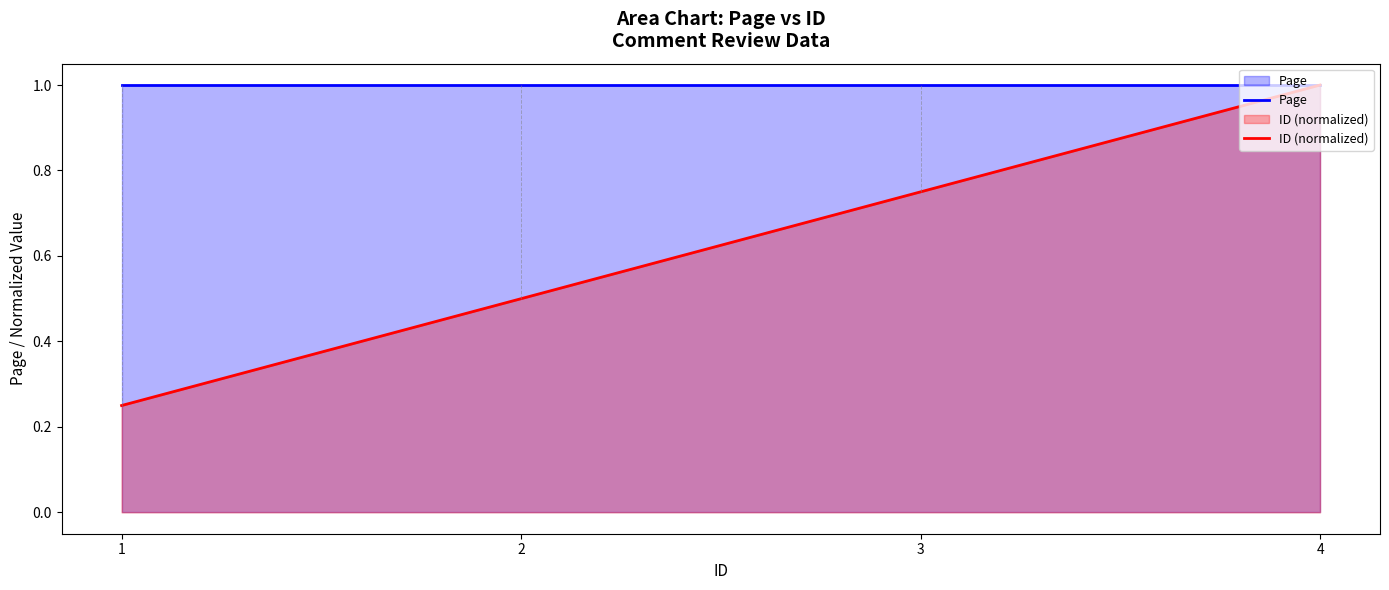

How many lines are shown in the chart?

2